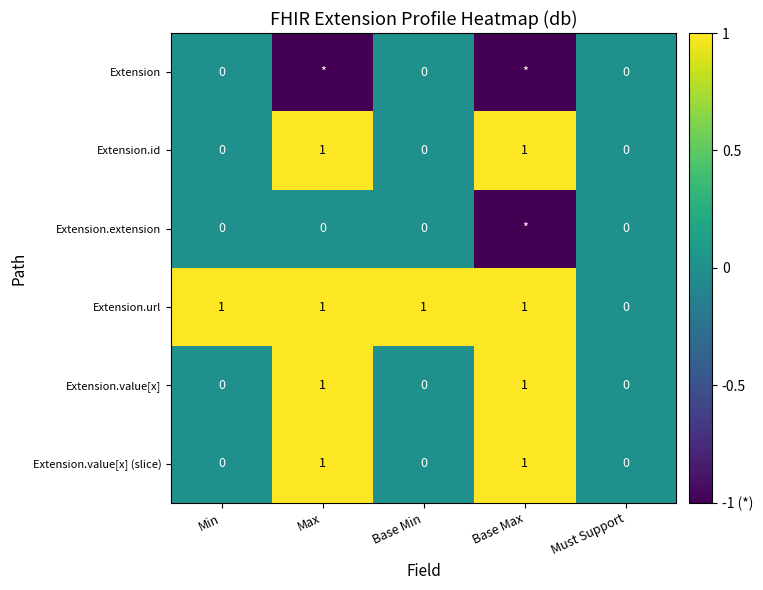

The Extension.value[x] (slice) series shows 0 at Base Min. True or false?

True